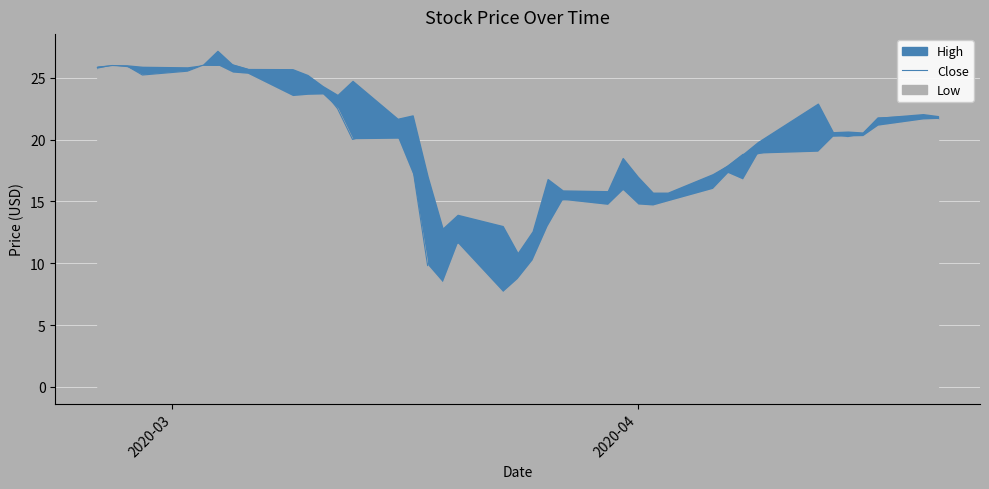

What is the difference between the maximum and minimum values?

17.5